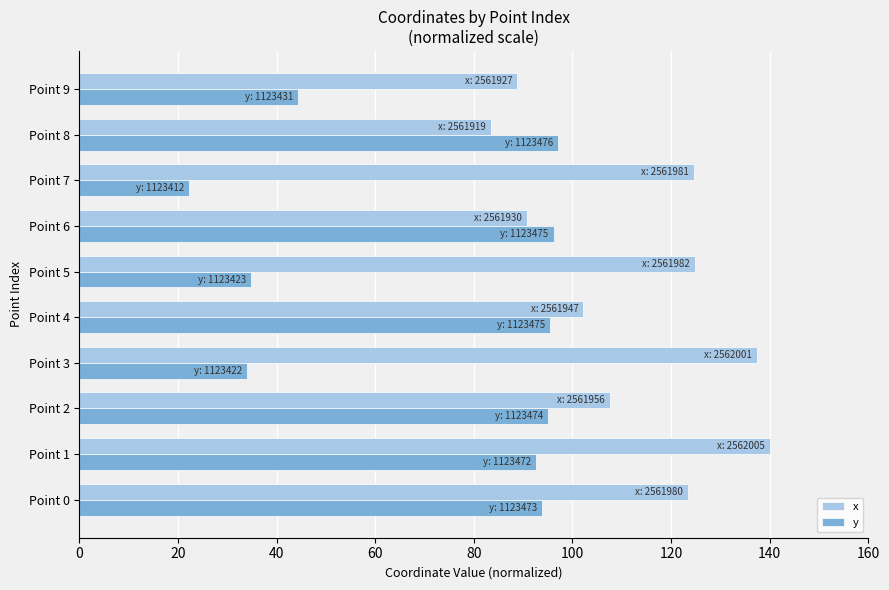

List the series in order of their overall mean, highest first.

x, y